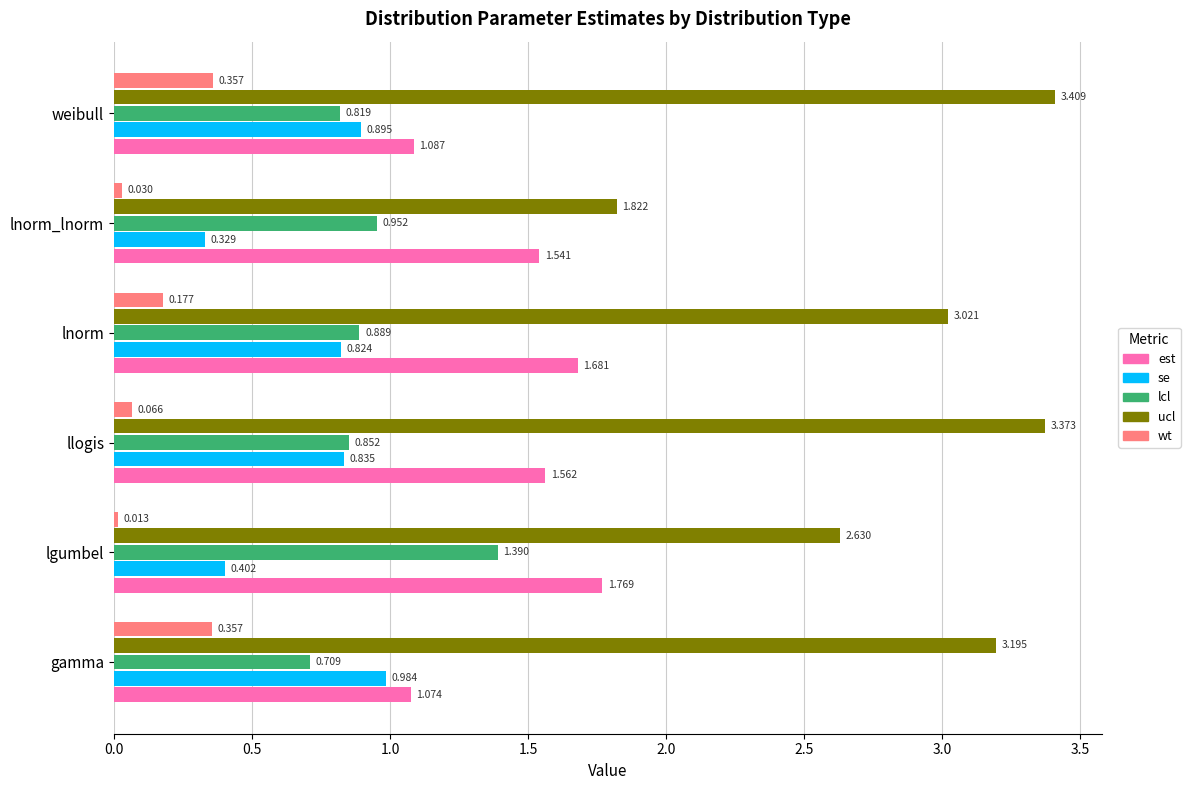

Which series changed the most between lnorm and weibull?

est